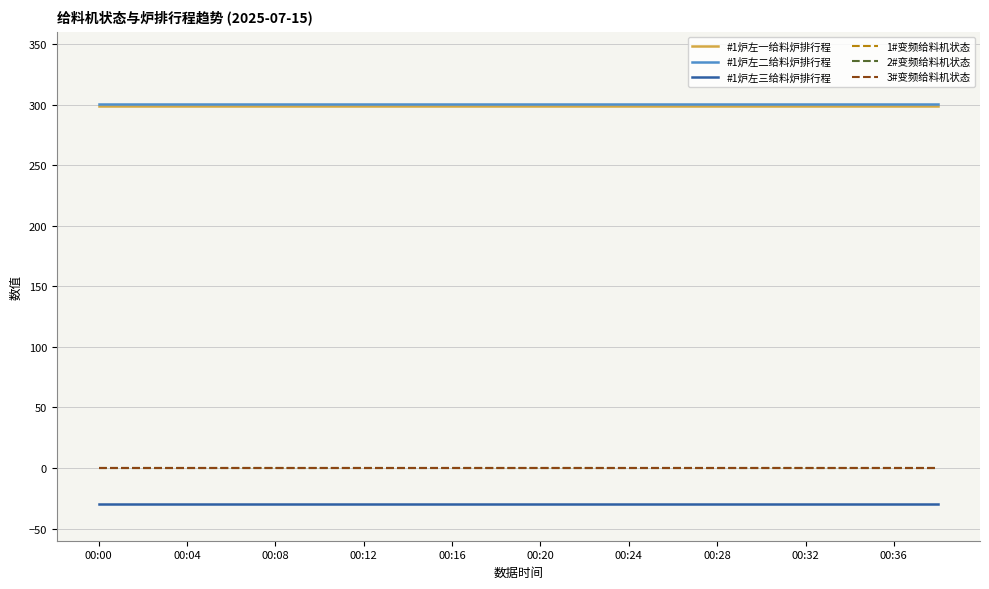

Which category has the highest value in the 1#变频给料机状态 series?

00:00